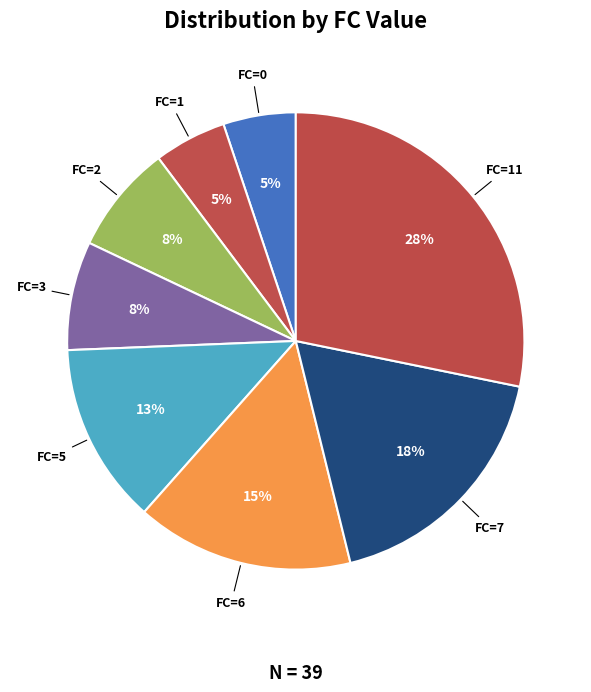

How many slices are in this pie chart?

8